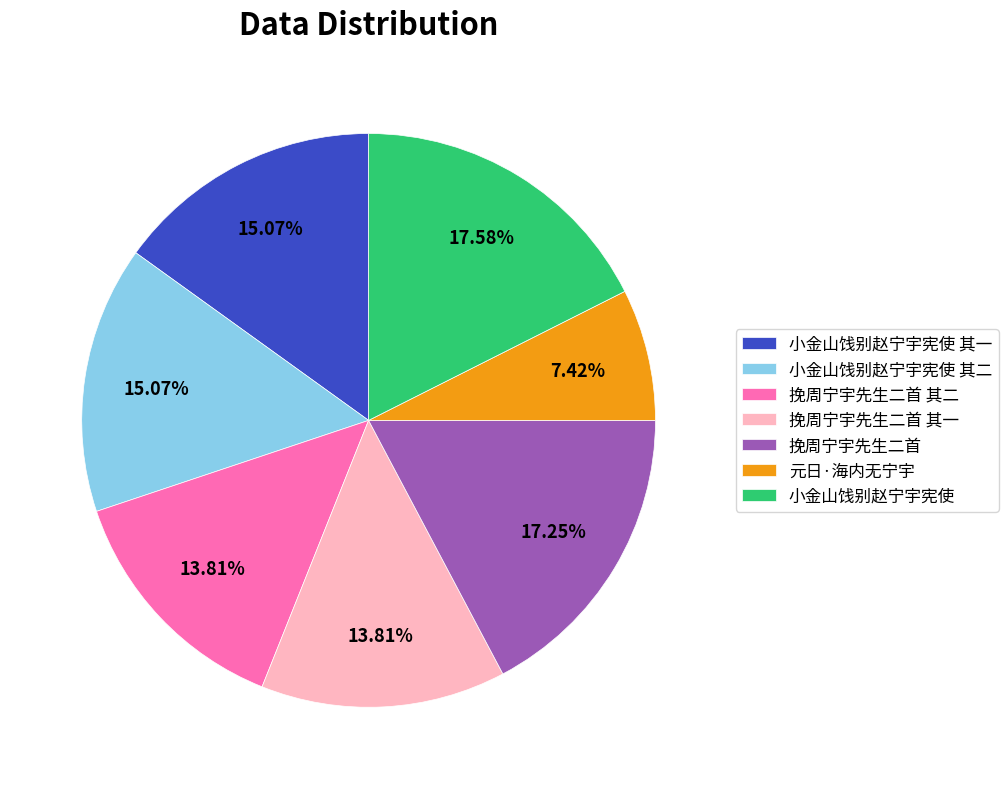

Is there any slice that represents more than half of the pie?

No